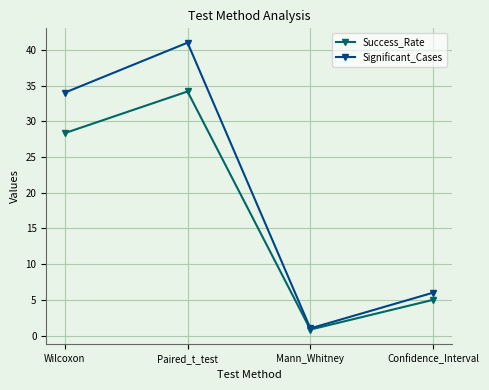

At which category does Success_Rate reach its first local valley?

Mann_Whitney